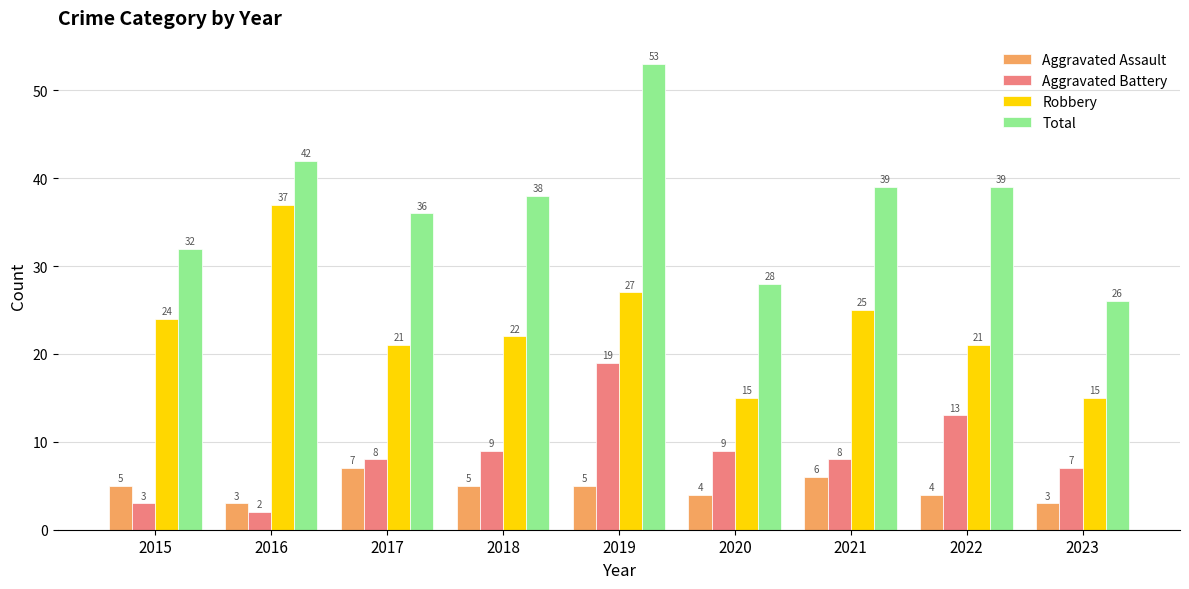

What is the average value of the Aggravated Battery series?

9